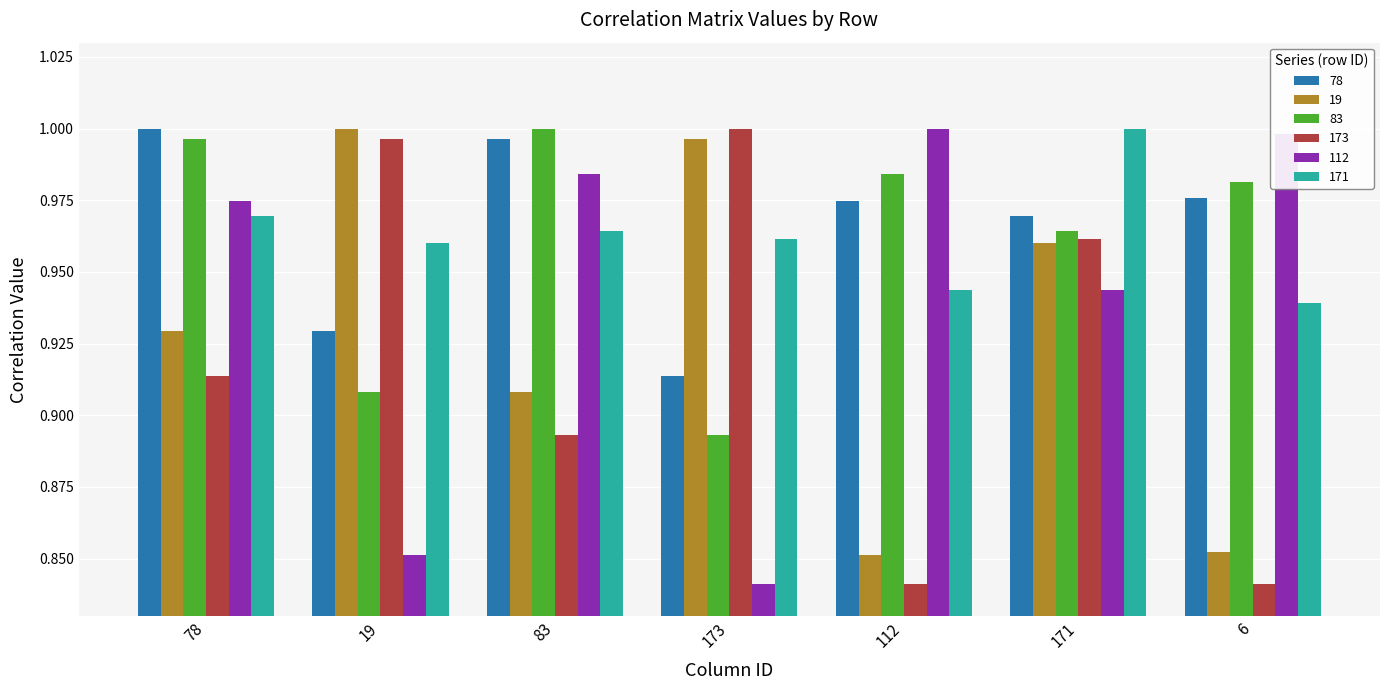

Does the chart contain stacked bars?

No